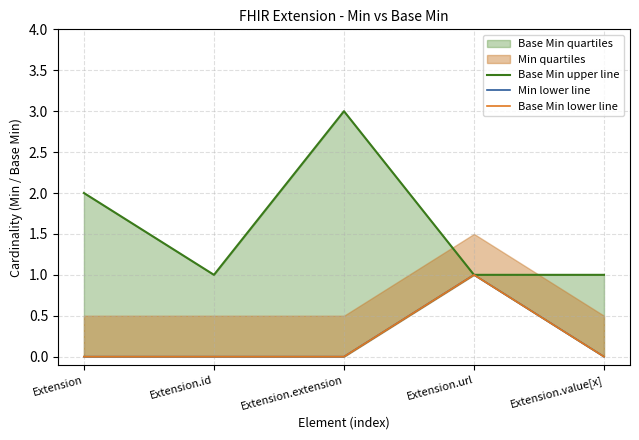

Is it true that Base Min lower line equals 0 at Extension.value[x]?

True